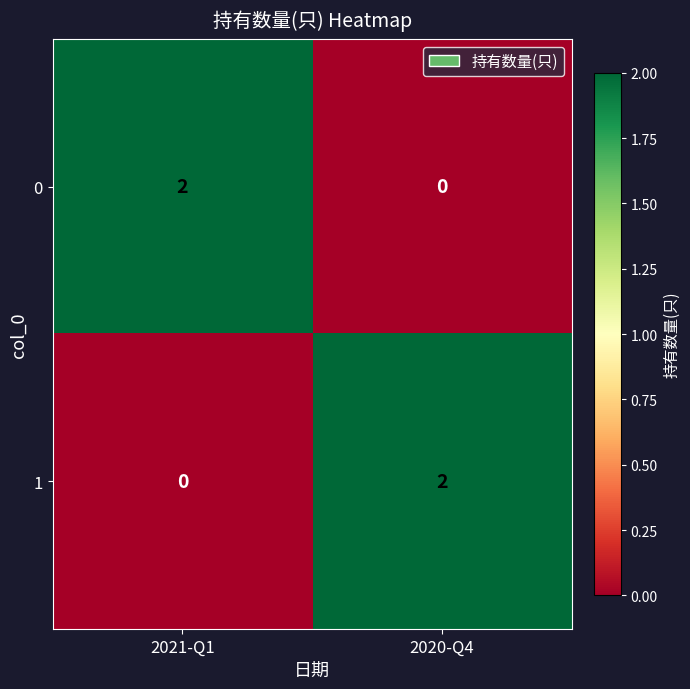

The 0 series shows 2 at 2021-Q1. True or false?

True